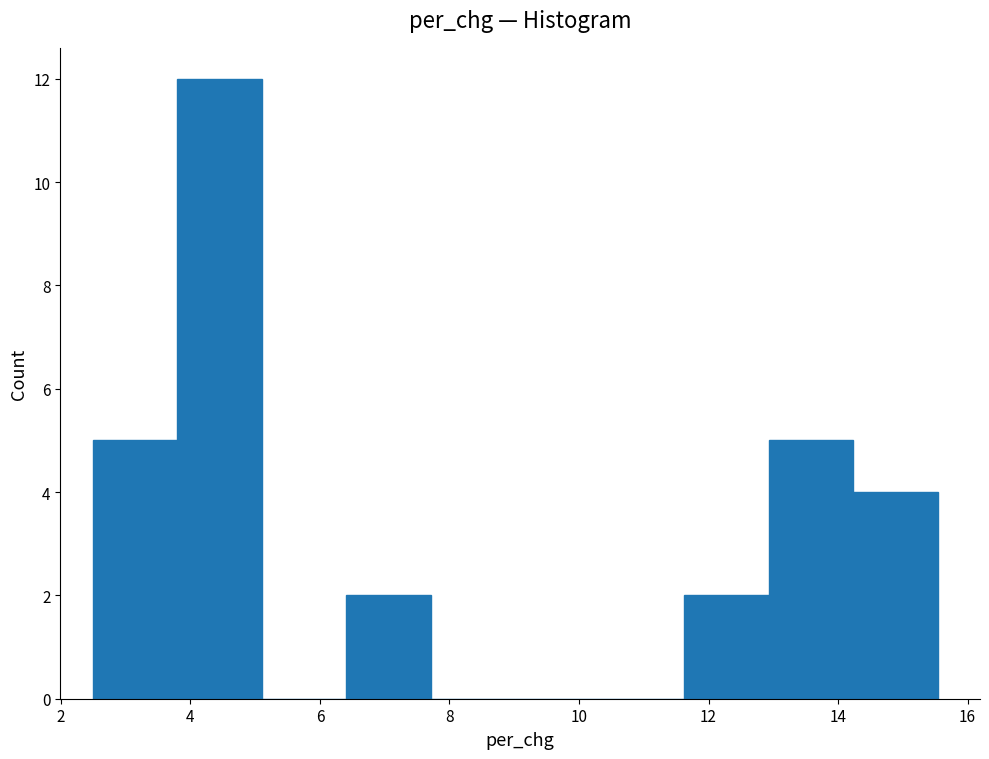

Reading left to right, transcribe this chart: for each bar, give the range it covers on the x-axis and its height. Neither the bar edges nor the heights are printed on the chart, so give them approximately, as read against the axes.

2.4 to 3.8: 5
3.8 to 5.2: 12
5.2 to 6.4: 0
6.4 to 7.8: 2
7.8 to 9.0: 0
9.0 to 10.4: 0
10.4 to 11.6: 0
11.6 to 13.0: 2
13.0 to 14.2: 5
14.2 to 15.6: 4